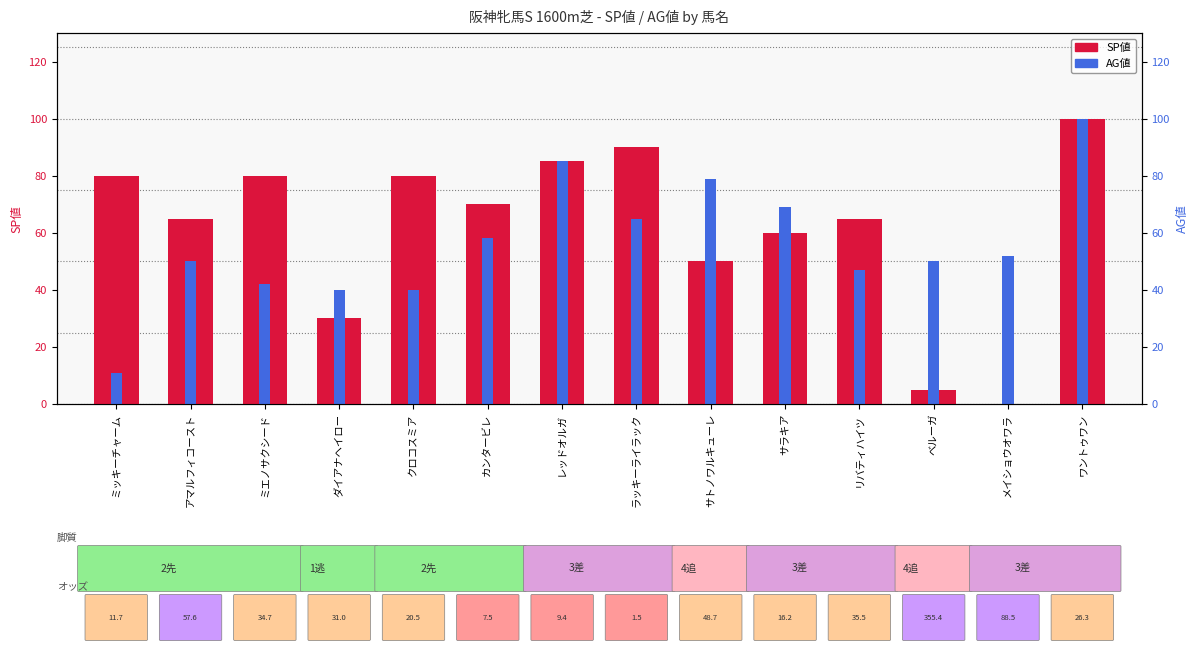

The AG値 series shows 26 at クロコスミア. True or false?

False